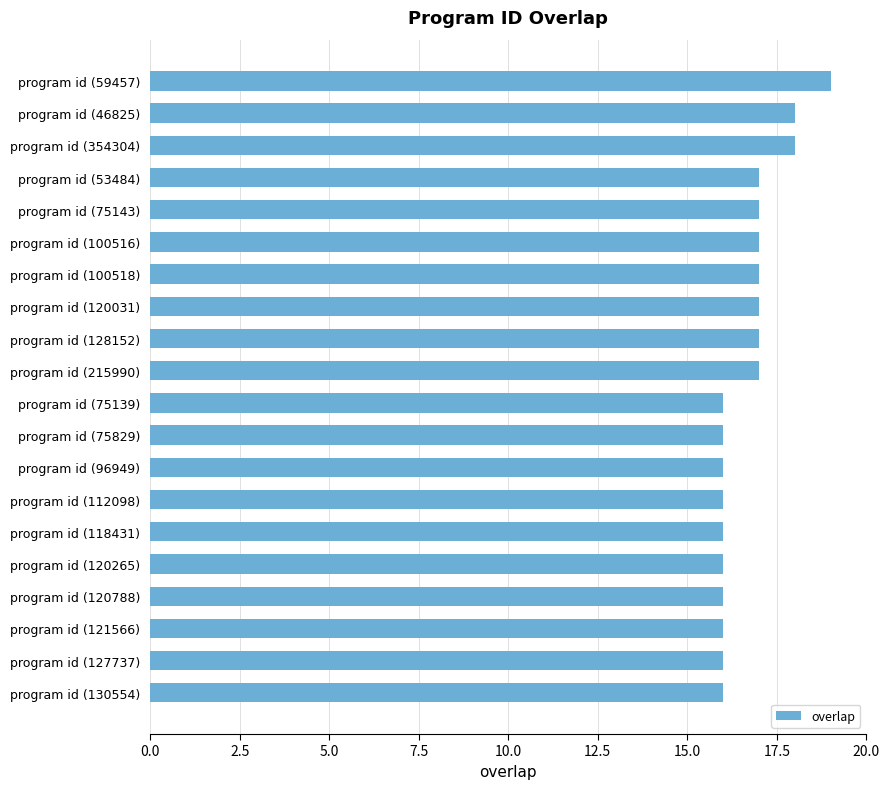

What is the ratio of the value at program id (100516) to the value at program id (112098)?

1.1